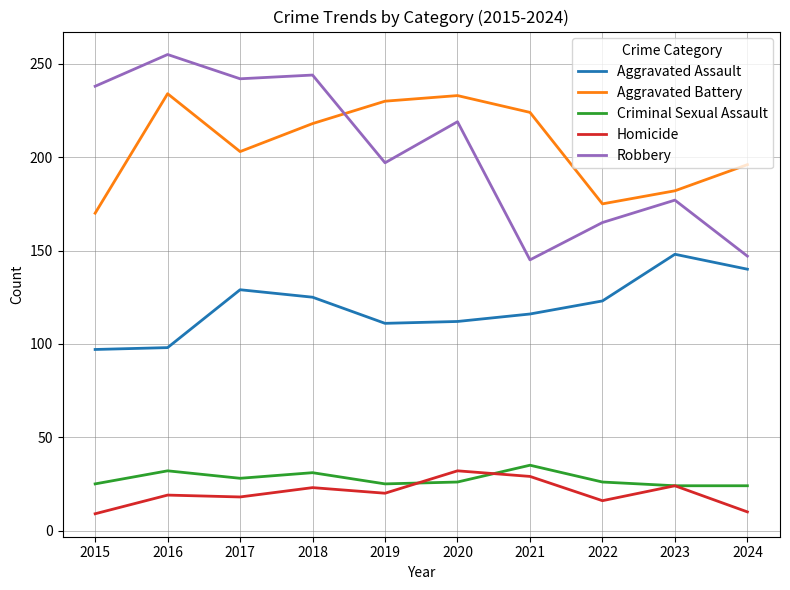

The value of Robbery at 2016 is 388. True or false?

False